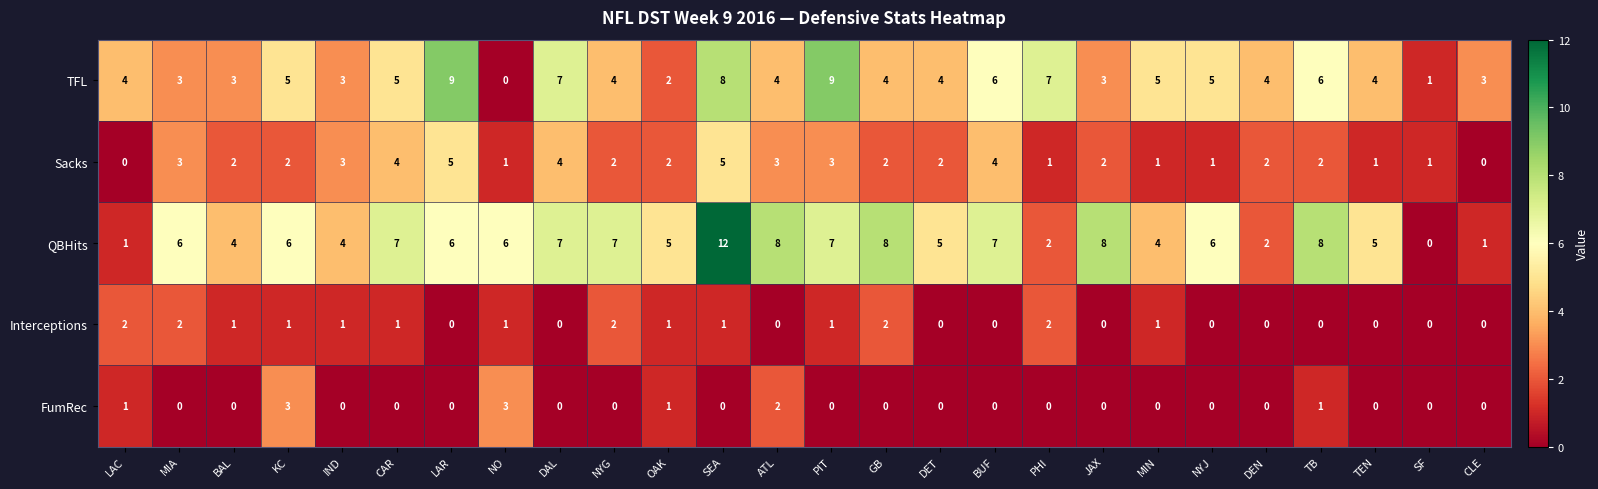

What is the total value across all series at ATL?

17